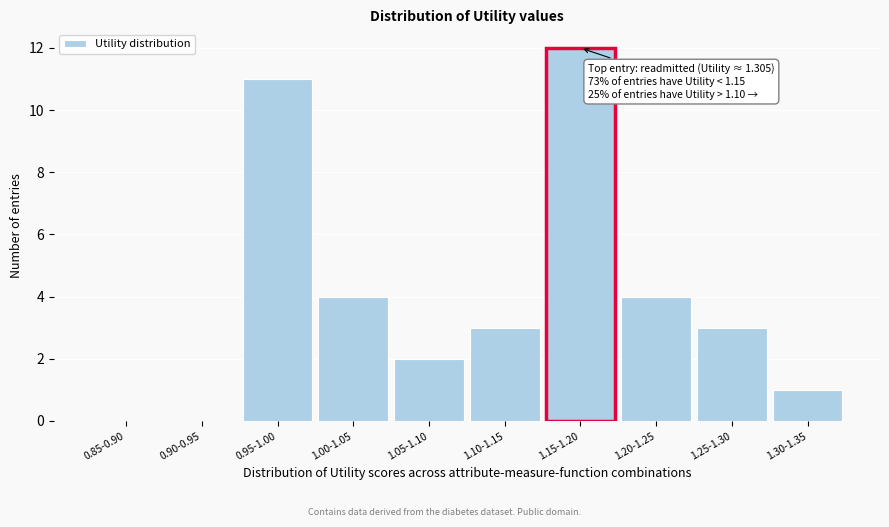

Reading left to right, what are all the values shown in this chart?

0.85-0.90=0	0.90-0.95=0	0.95-1.00=11	1.00-1.05=4	1.05-1.10=2	1.10-1.15=3	1.15-1.20=12	1.20-1.25=4	1.25-1.30=3	1.30-1.35=1